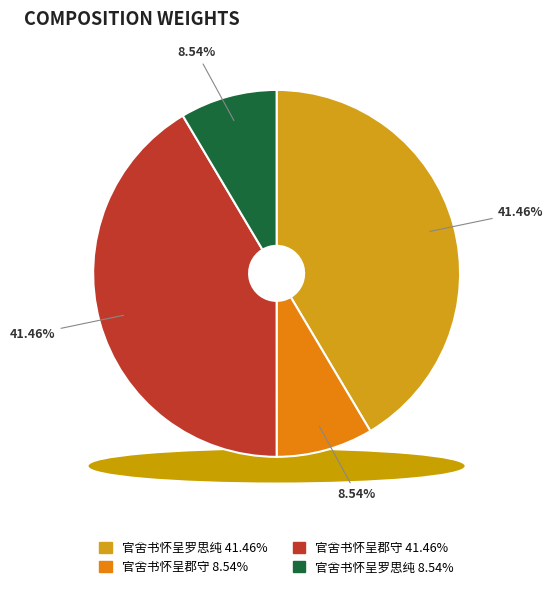

To the nearest percent, what is the combined percentage of 官舍书怀呈罗思纯 (177931) and 官舍书怀呈郡守 (177825)?

17%